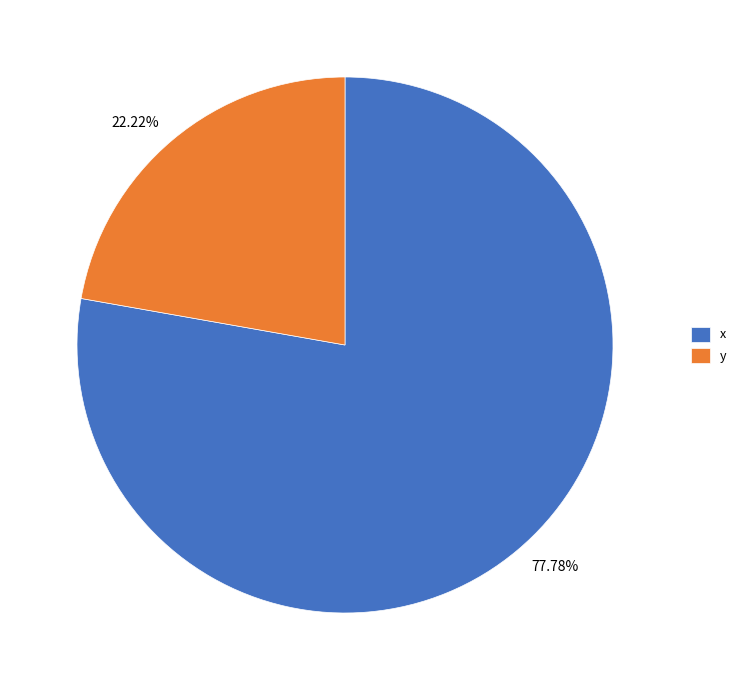

Is there any slice that represents more than half of the pie?

Yes